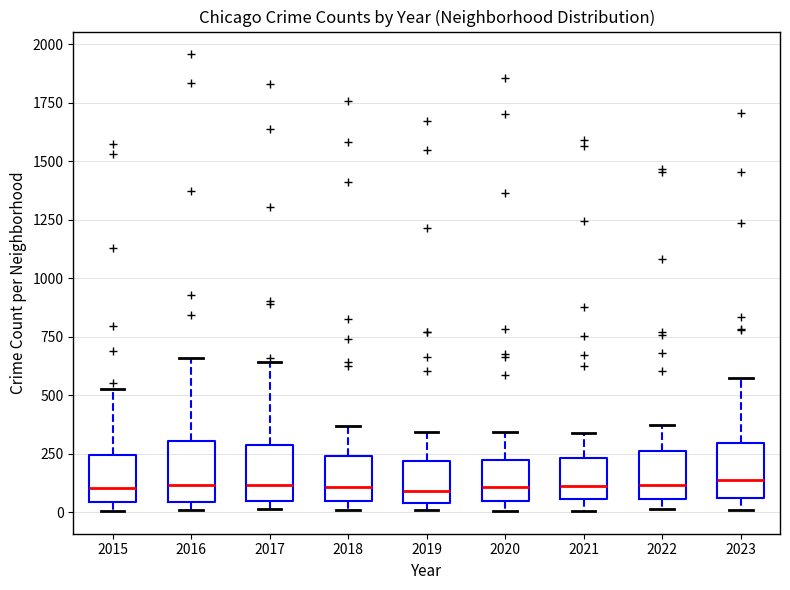

Reading left to right, read every box against the y-axis: the position of its median line, the range the box covers, and the ends of its whiskers. The values are not printed on the chart, so give them approximately, as read against the axis.

2015: median 100, box 50 to 250, whiskers 0 to 550
2016: median 100, box 50 to 300, whiskers 0 to 650
2017: median 100, box 50 to 300, whiskers 0 to 650
2018: median 100, box 50 to 250, whiskers 0 to 350
2019: median 100, box 50 to 200, whiskers 0 to 350
2020: median 100, box 50 to 200, whiskers 0 to 350
2021: median 100, box 50 to 250, whiskers 0 to 350
2022: median 100, box 50 to 250, whiskers 0 to 350
2023: median 150, box 50 to 300, whiskers 0 to 550